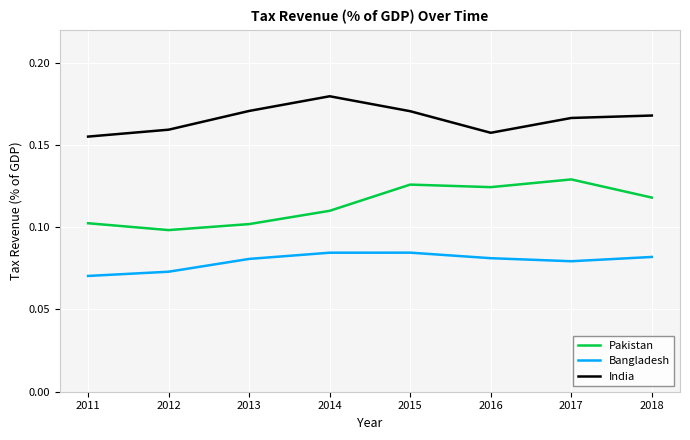

Which series has the largest total across all categories?

India